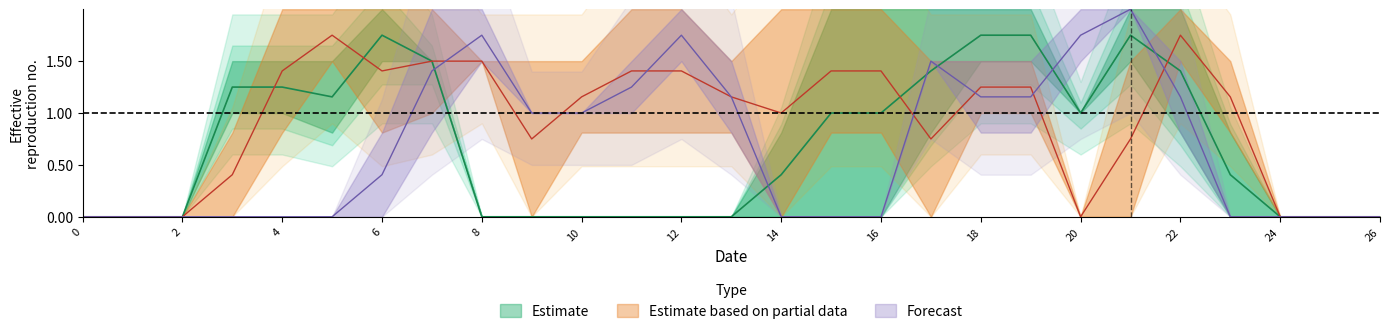

True or false: col_18 has a value of -1.1 at 26.

False